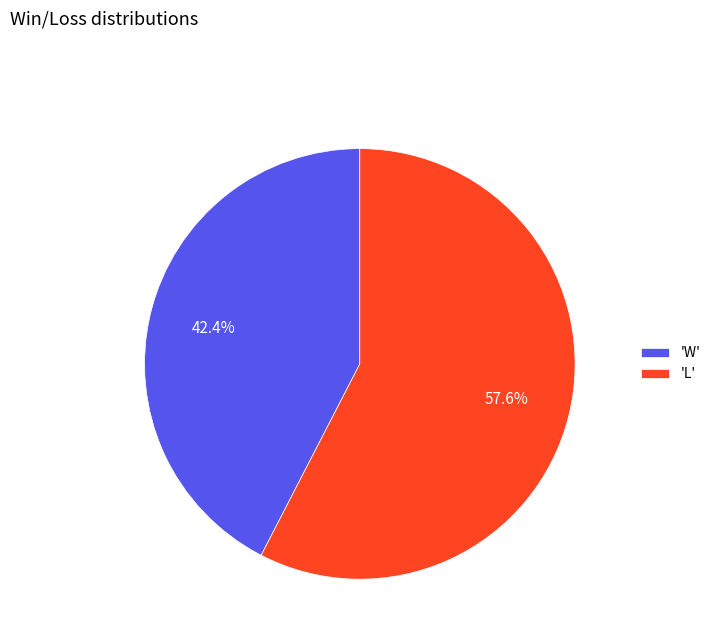

Which slice is the smallest?

'W'